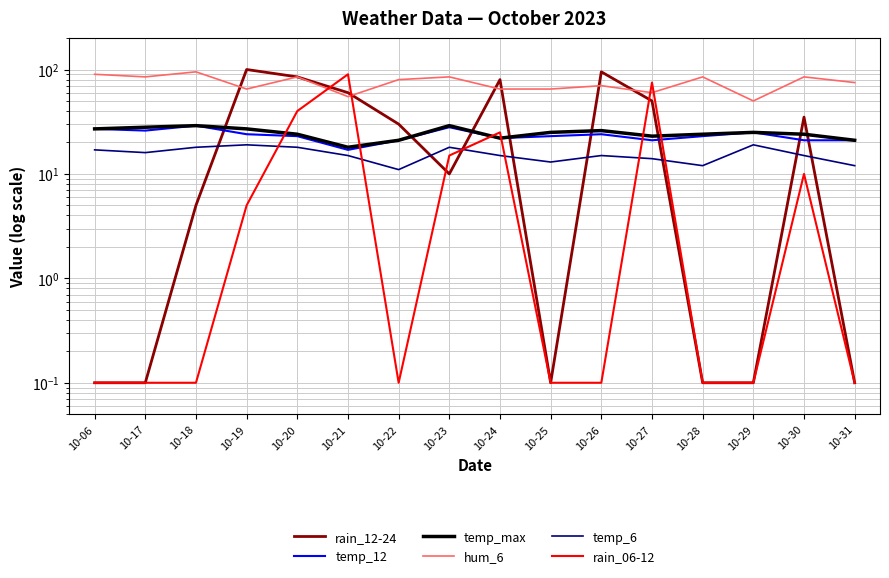

Where is temp_12 nearest to the value 23?

10-20